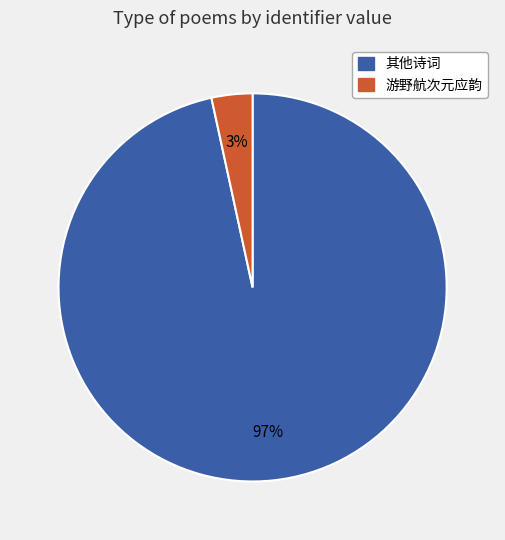

Which category has the biggest portion of the pie?

其他诗词